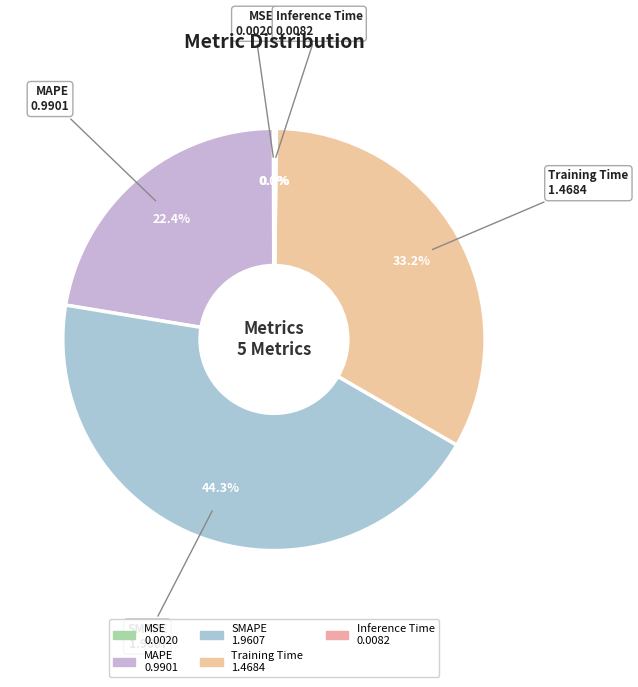

Which category has the smallest portion of the pie?

MSE